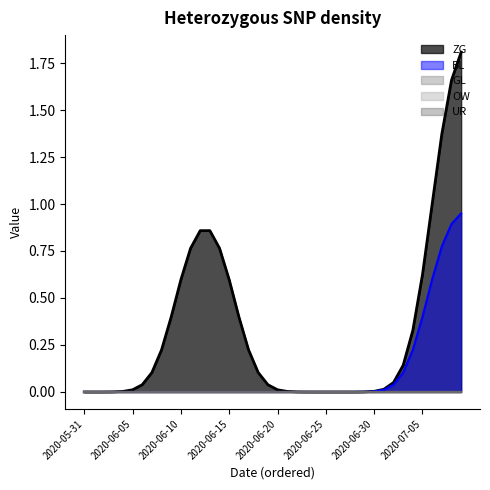

Count the BL values in the range 0 to 1.

40